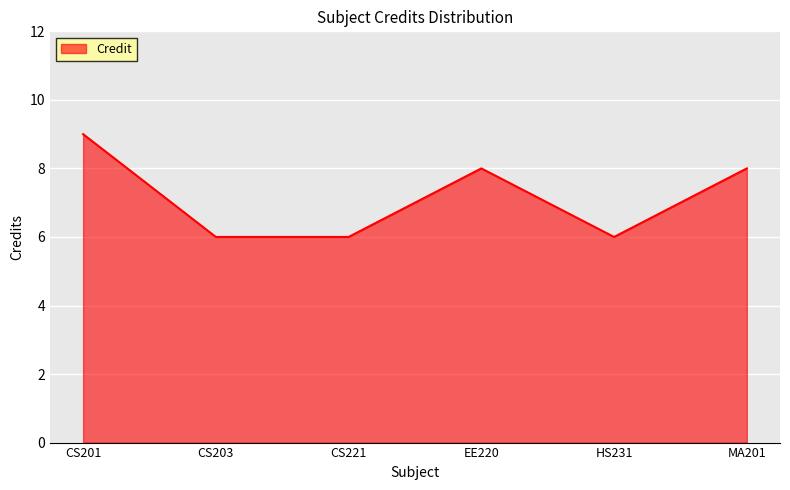

What is the difference between the values at MA201 and CS201?

1